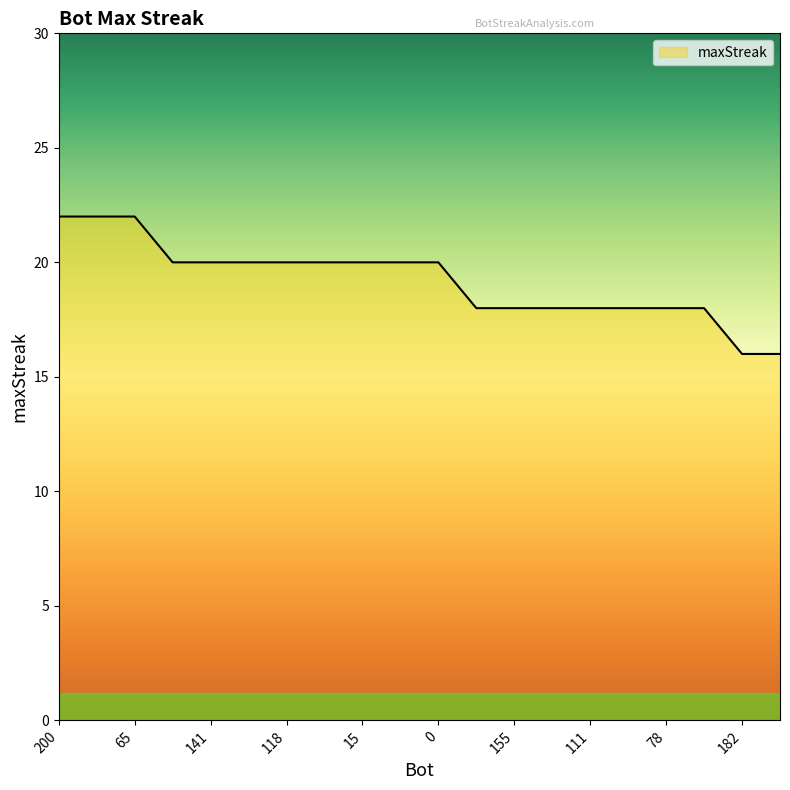

What is the greatest value displayed?

22